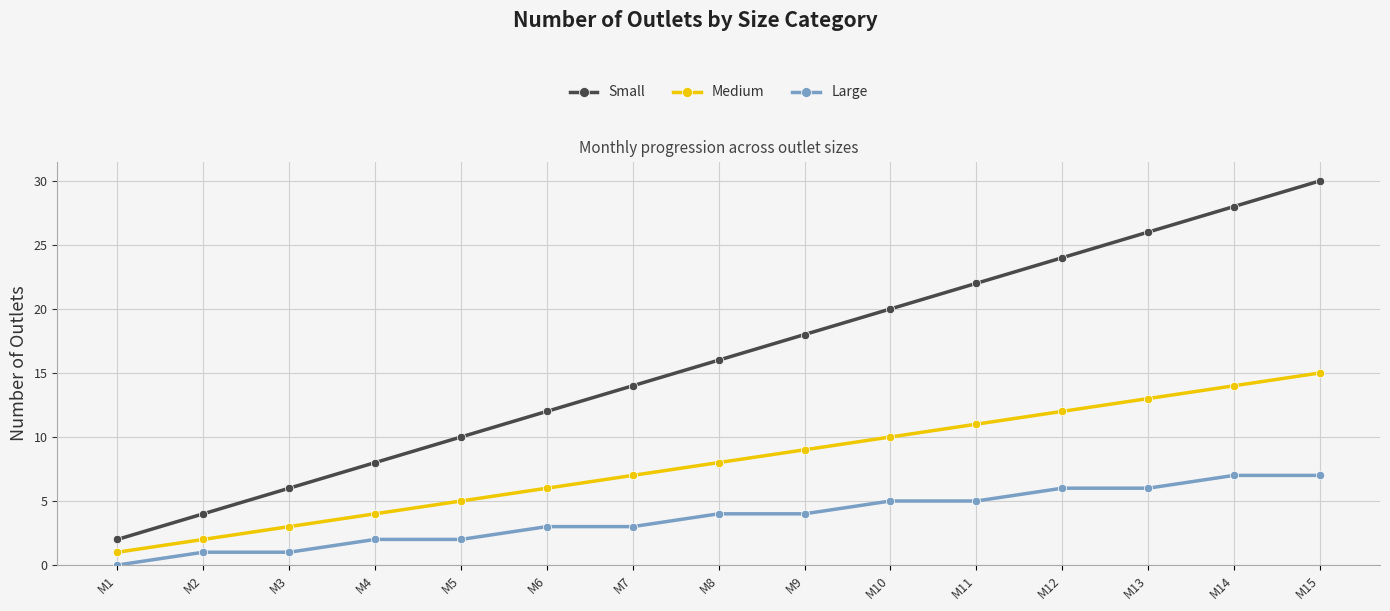

At which label does Medium reach its minimum?

M1